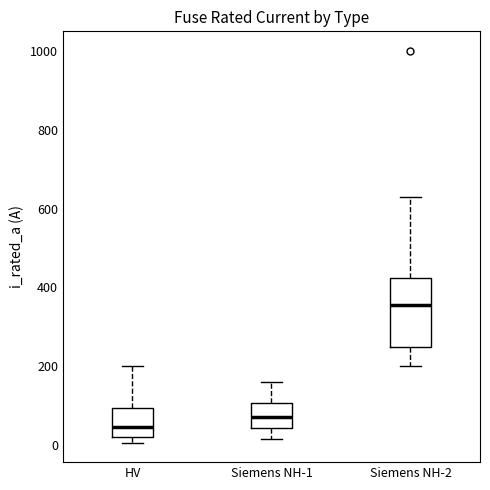

Where does the median line of the box for Siemens NH-1 sit on the y-axis? The values are not printed on the chart, so give them approximately, as read against the axis.

80